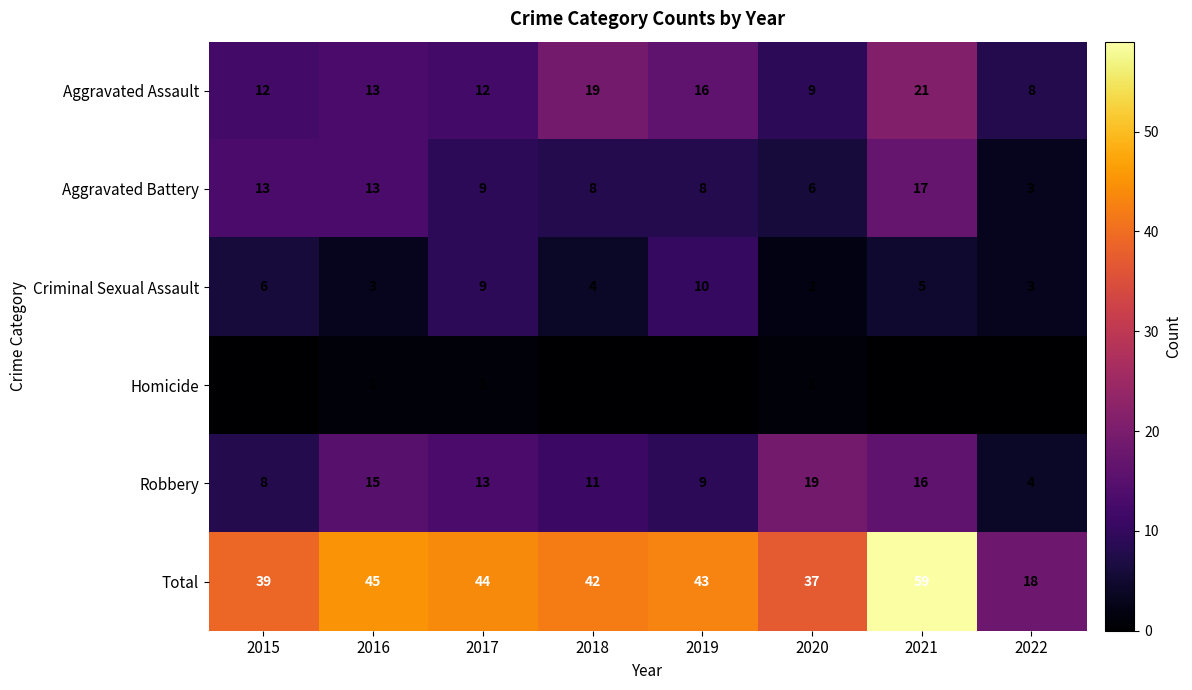

Rank the series at 2020 from lowest to highest value.

Homicide, Criminal Sexual Assault, Aggravated Battery, Aggravated Assault, Robbery, Total